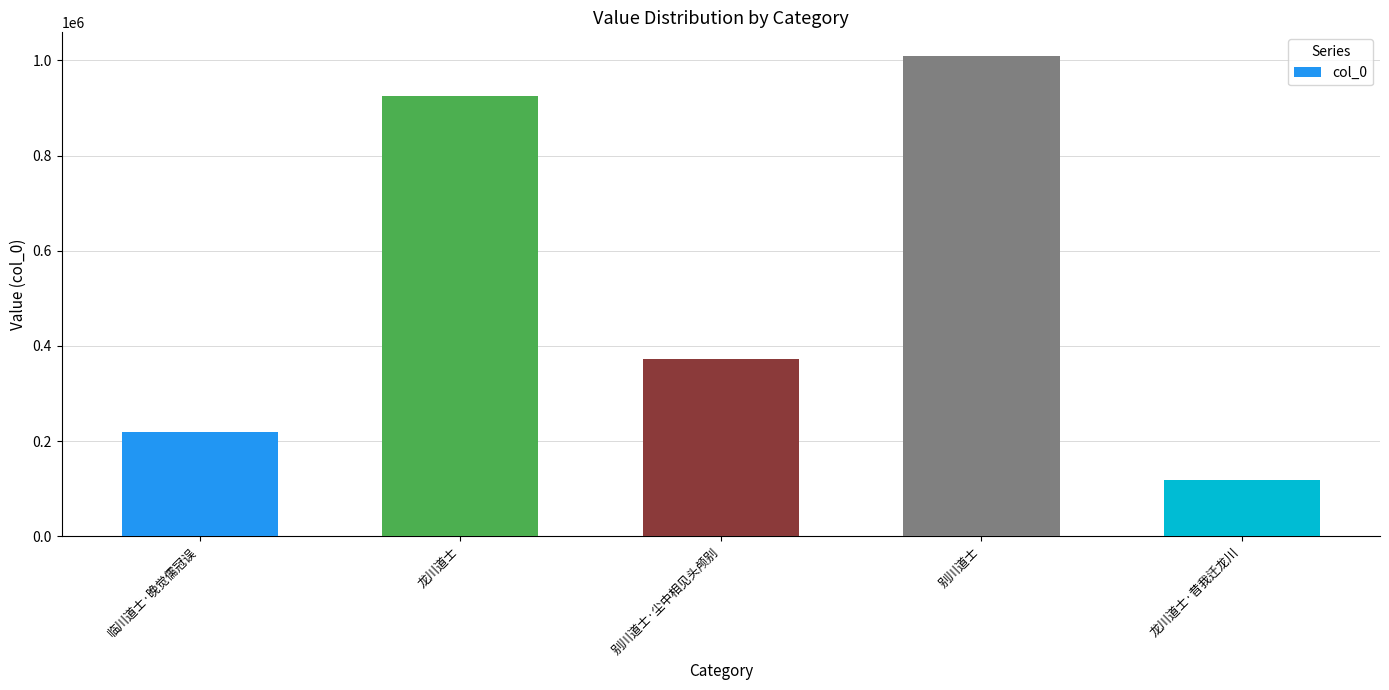

What is the ratio of the value at 龙川道士 to the value at 别川道士?

0.9